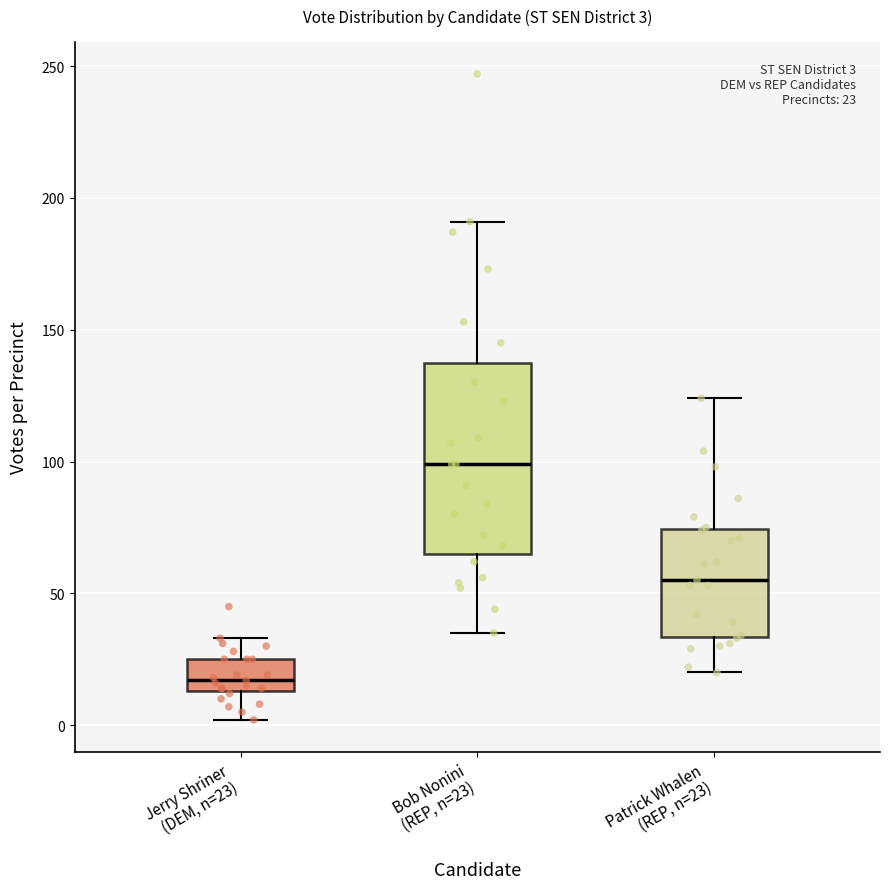

Which box has the highest median line?

Bob Nonini (REP, n=23)